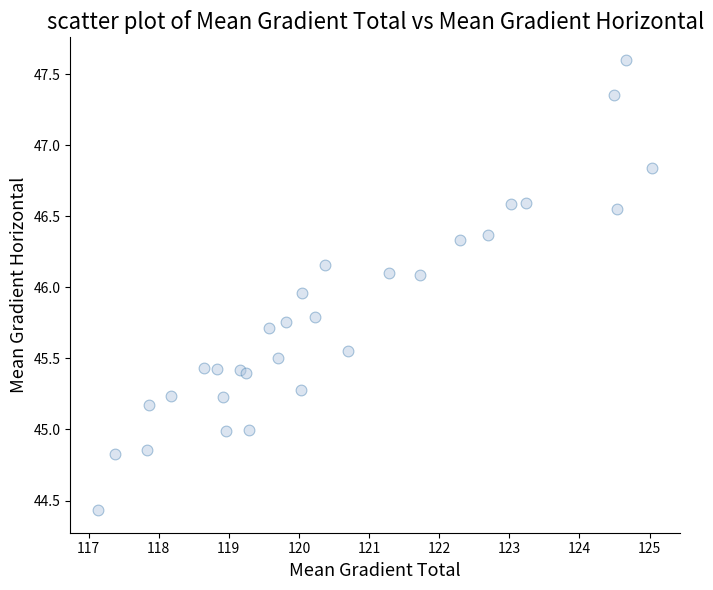

What is the range of X values (max minus min)?

7.9